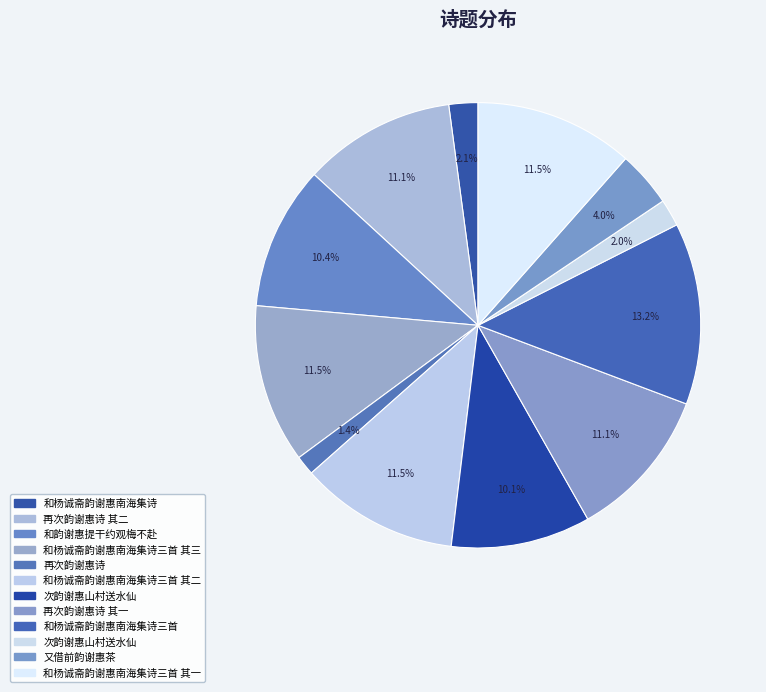

Is there any slice that represents more than half of the pie?

No